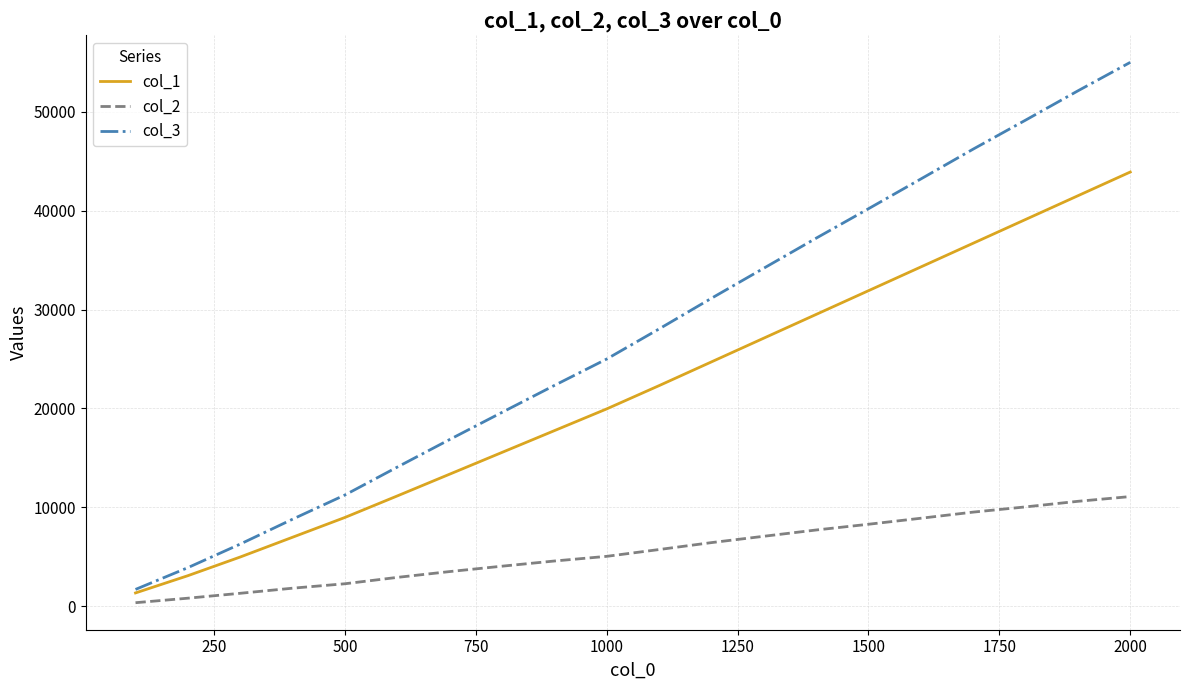

What is the greatest value displayed?

54992